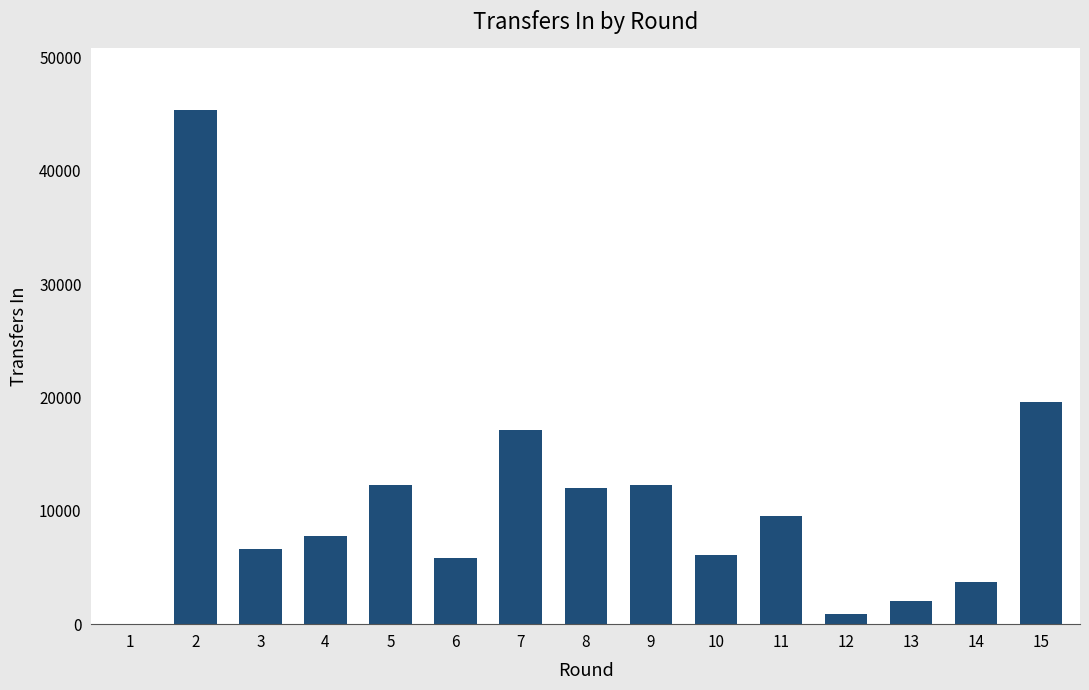

What is the sum of all values?

161345